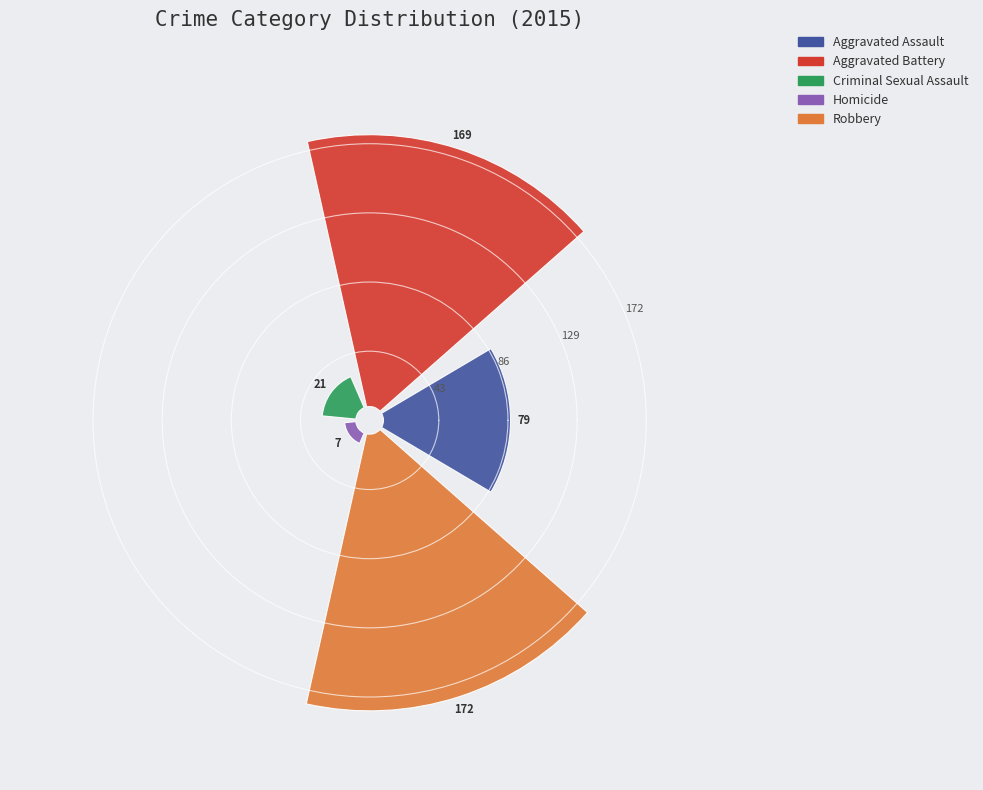

To the nearest percent, what is the difference between the largest and smallest slice percentages?

37%